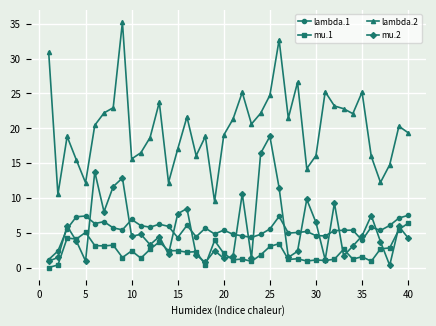

Which series has the largest range (max minus min)?

lambda.2